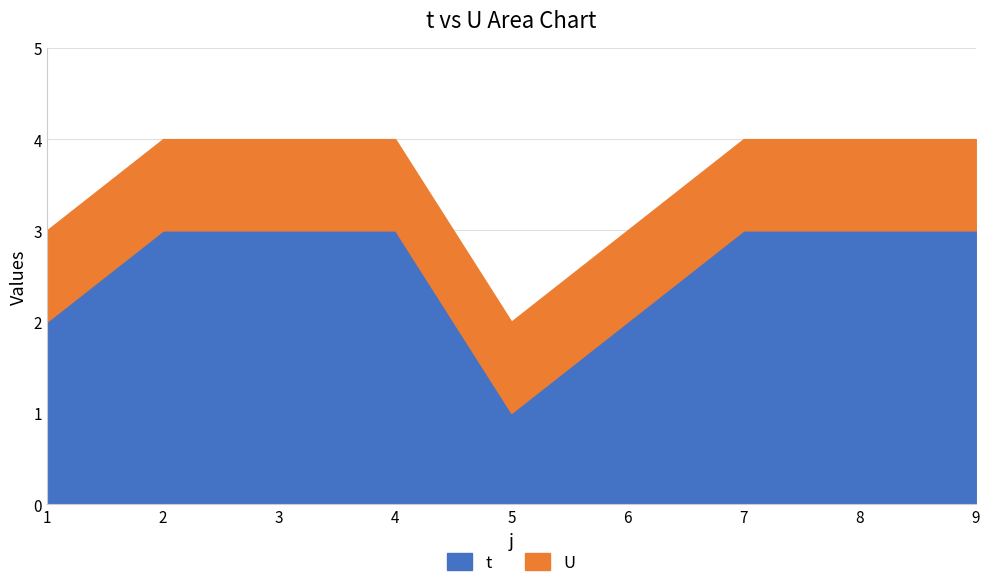

True or false: t has a value of 5 at 3.

False